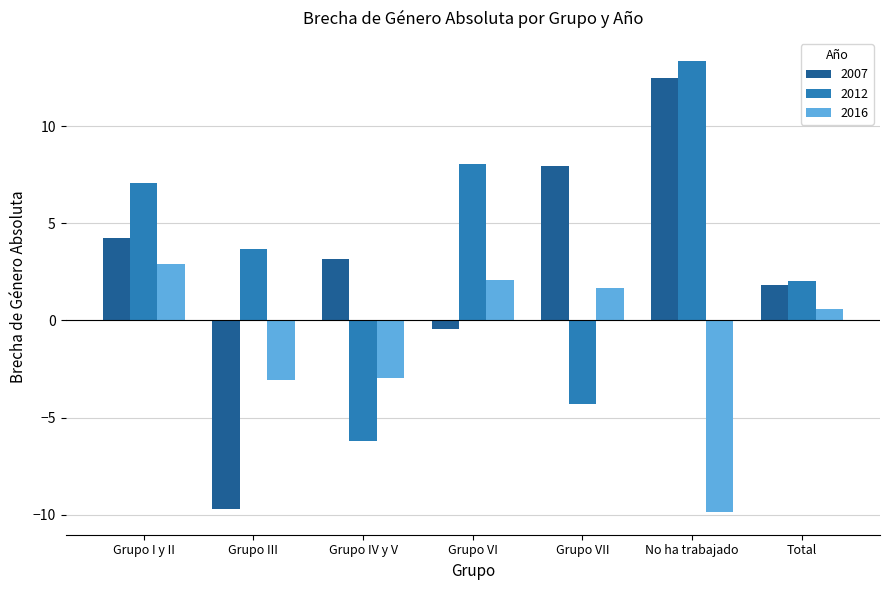

At how many categories does at least one series exceed 5?

4